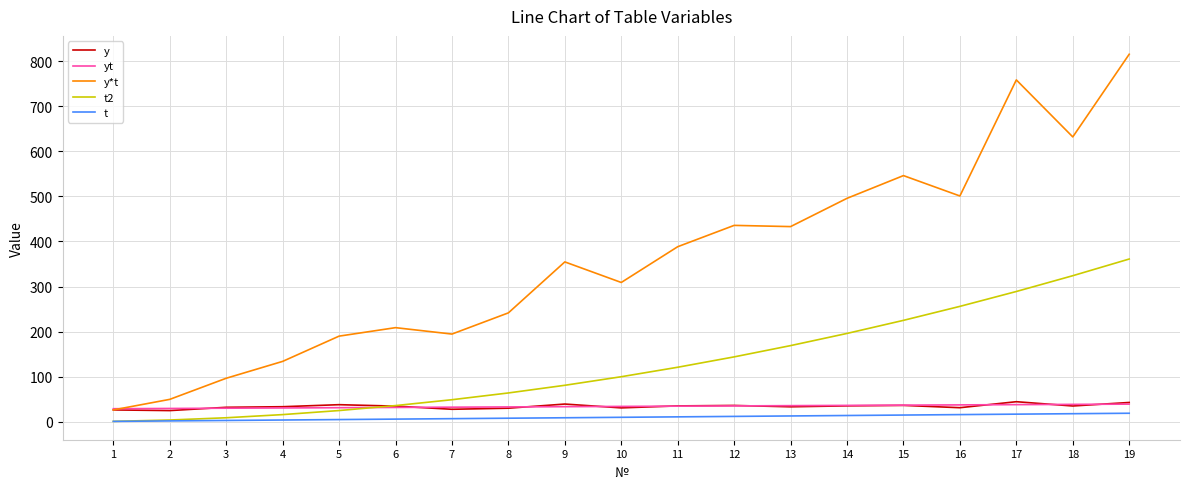

The value of y at 16 is 31.3. True or false?

True